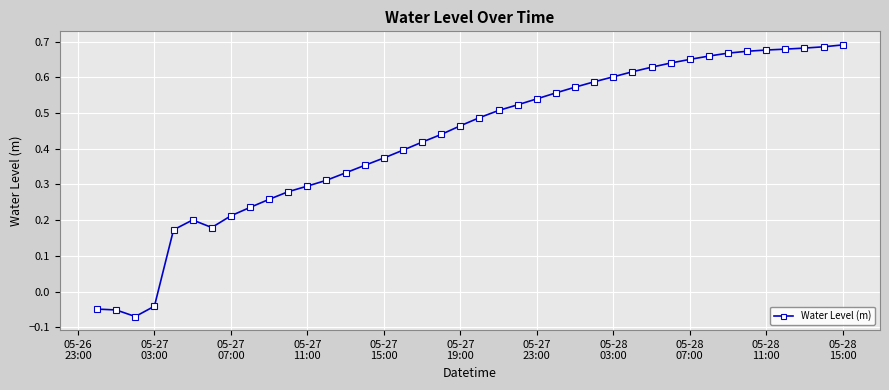

True or false: there are more than 0 points higher than both neighbors.

True